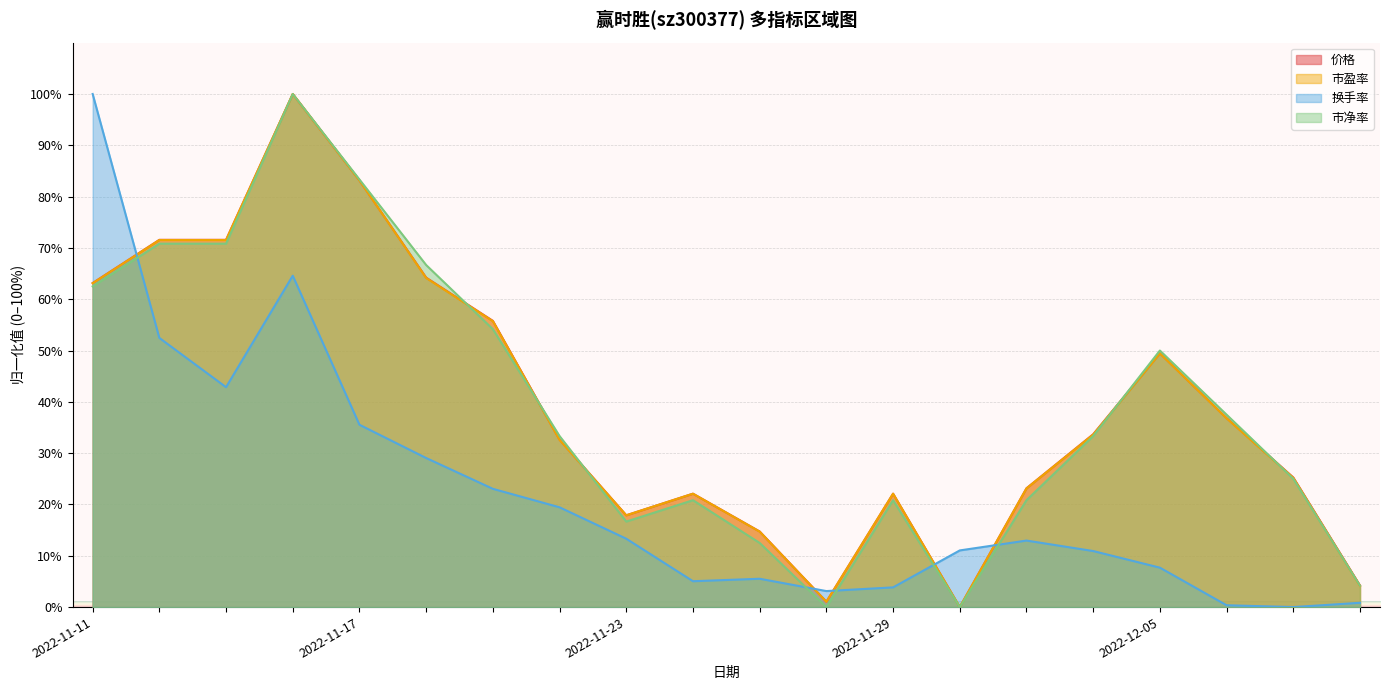

The value of 市盈率 at 2022-11-29 is 30.9. True or false?

False